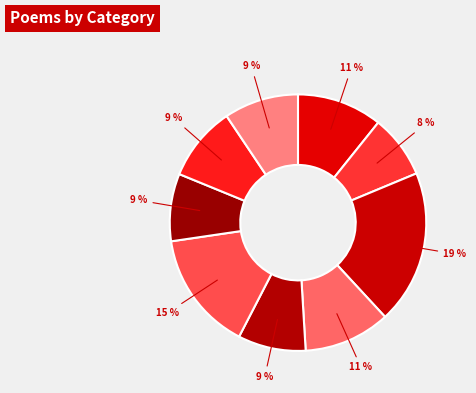

To the nearest percent, what is the difference between the largest and smallest slice percentages?

11%